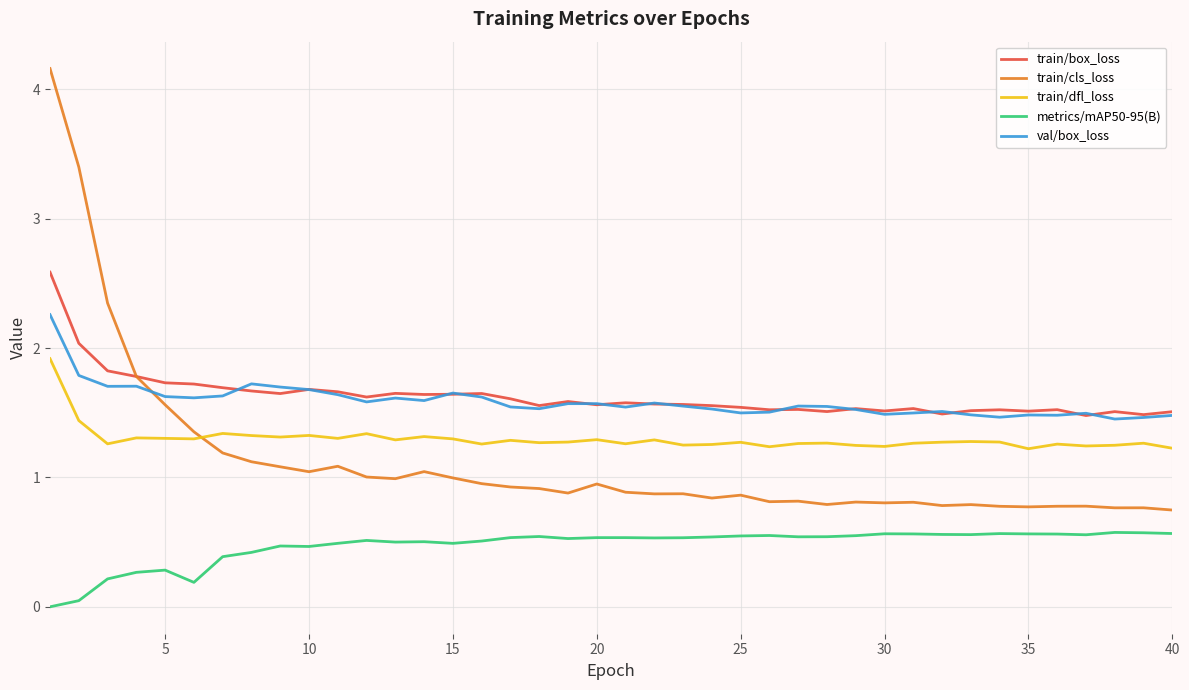

Which series has the widest spread of values?

train/cls_loss